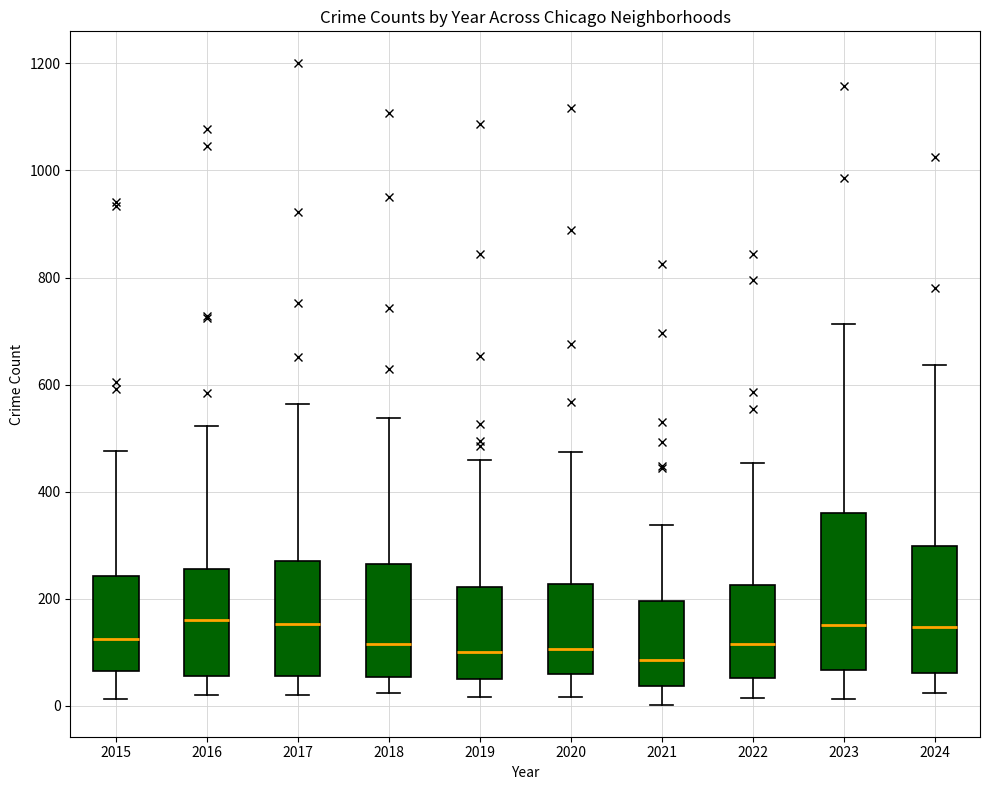

Comparing the boxes themselves (not the whiskers), which one is the tallest?

2023